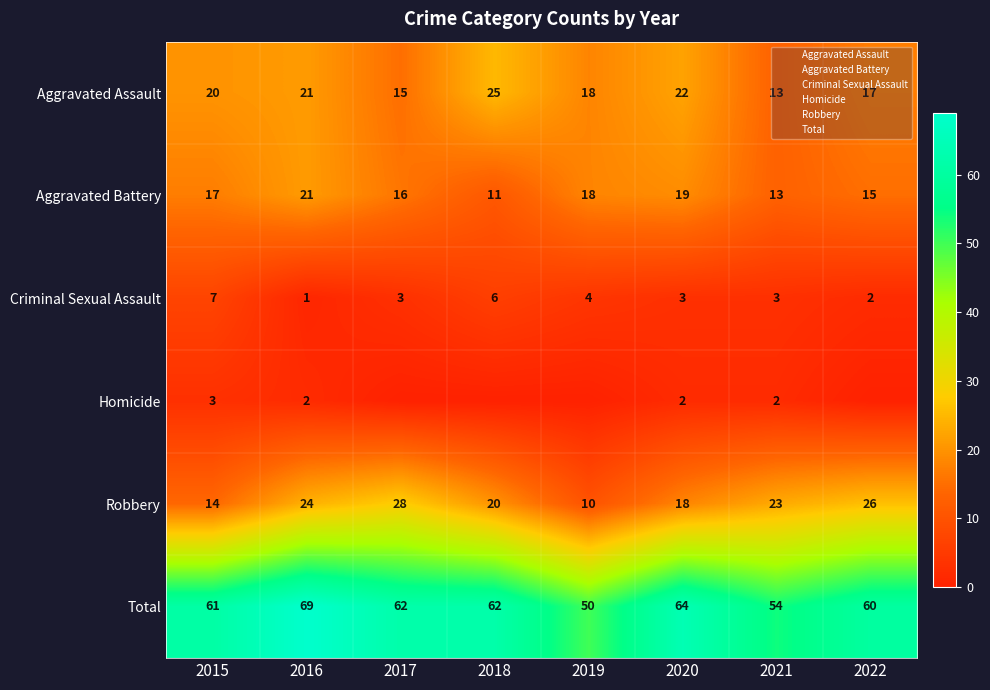

Where does the Robbery series first go above 23?

2016